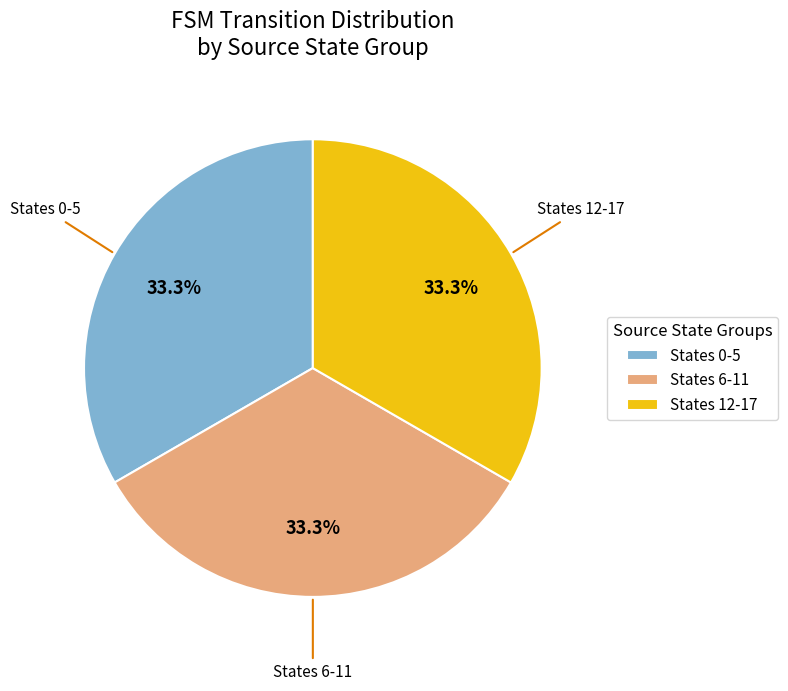

Combined, do States 12-17 and States 6-11 account for over 50%?

Yes